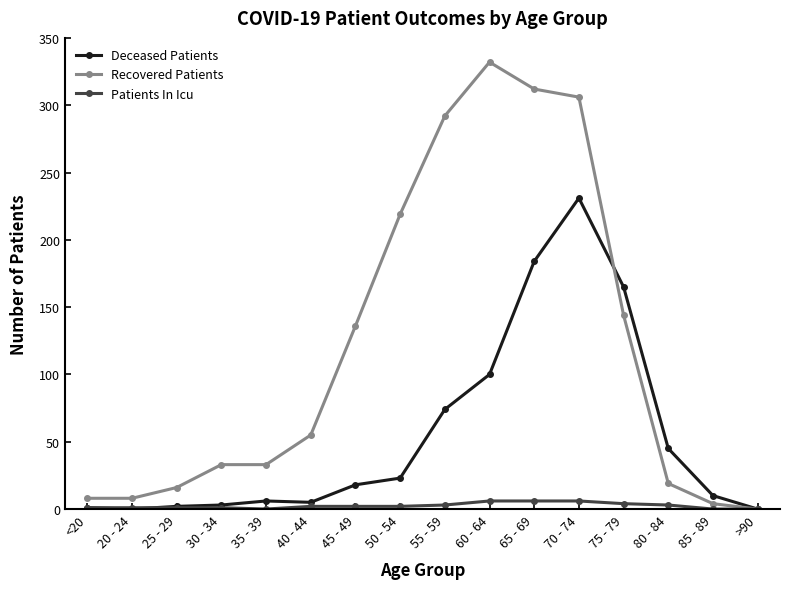

Does the chart display data point markers on the line(s)?

Yes